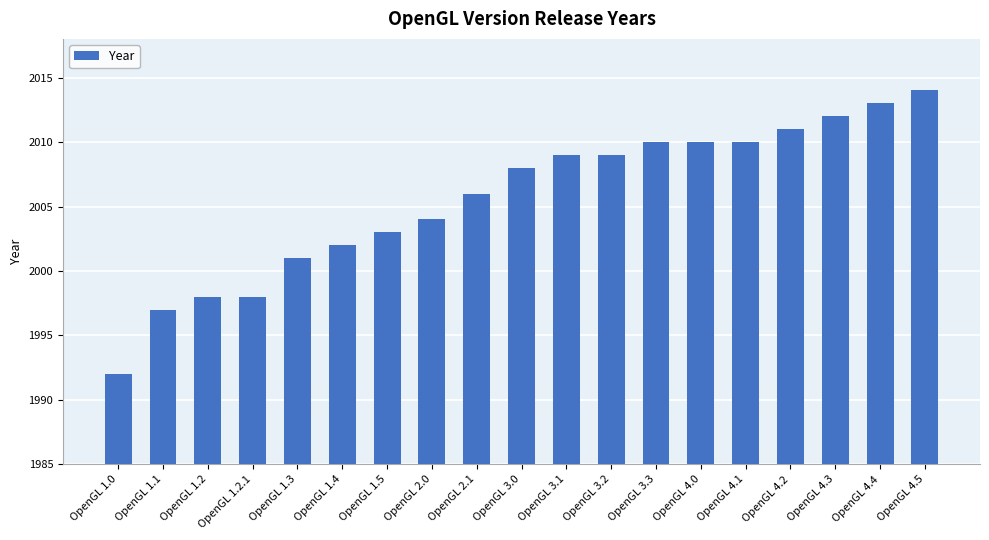

What is the value of the 19th bar from the left?

2014